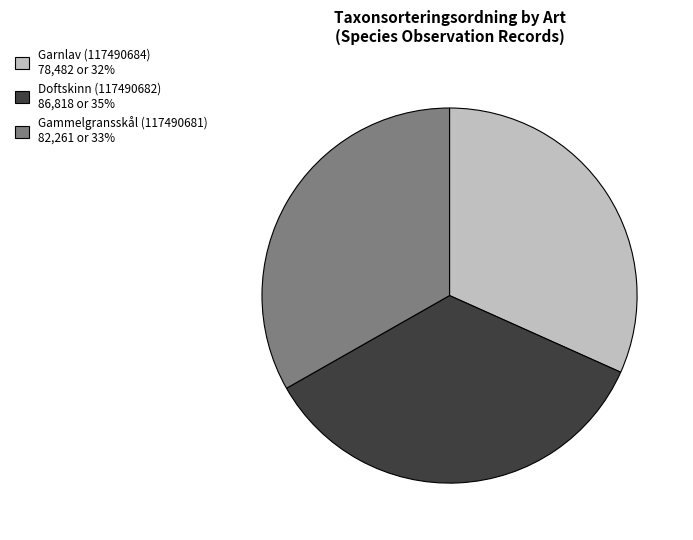

Which category has the biggest portion of the pie?

Doftskinn (117490682)